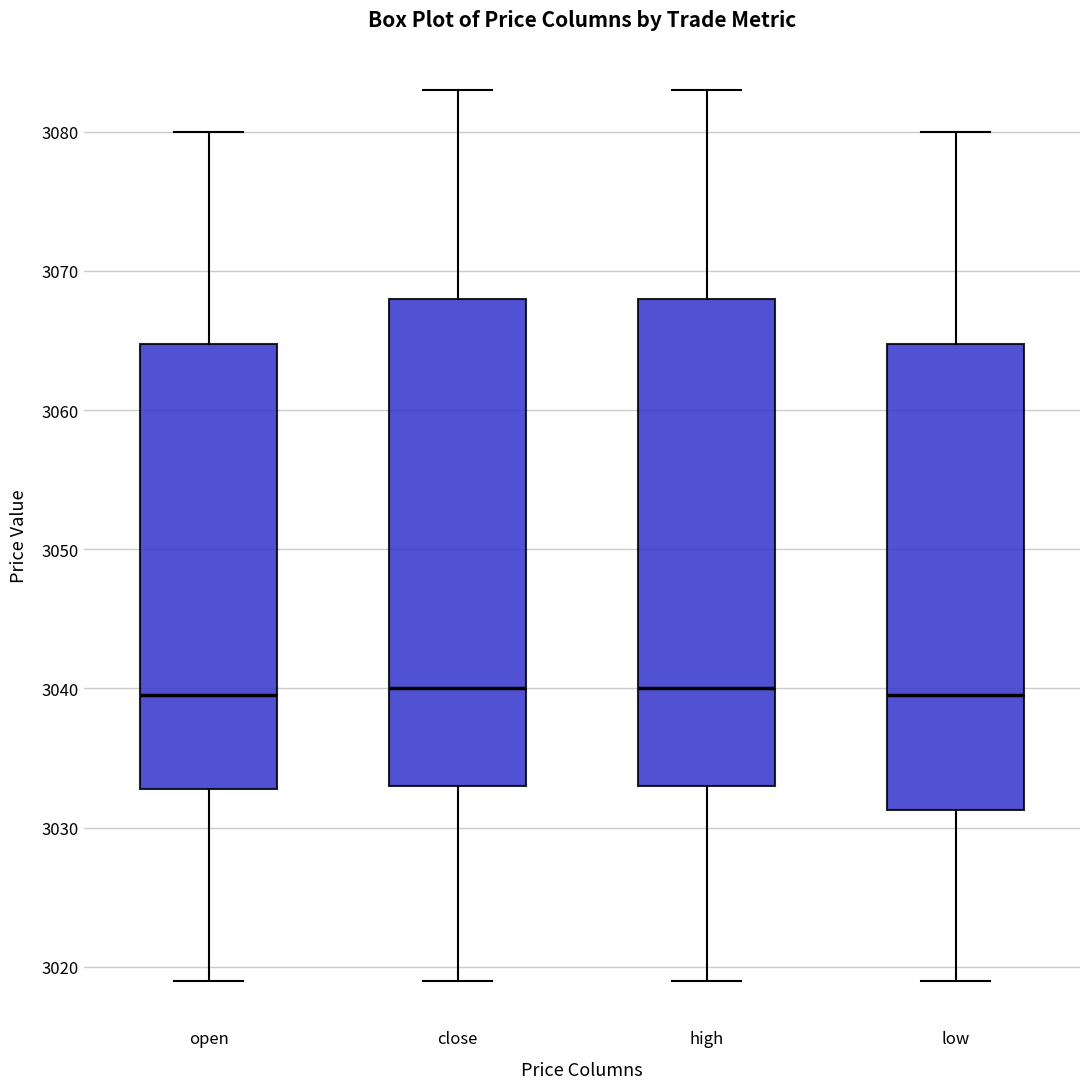

Reading left to right, transcribe this box plot: for each box, give where its median line is, the range the box spans, and where its two whiskers end, as read against the y-axis. The values are not printed on the chart, so give them approximately, as read against the axis.

open: median 3040, box 3033 to 3065, whiskers 3019 to 3080
close: median 3040, box 3033 to 3068, whiskers 3019 to 3083
high: median 3040, box 3033 to 3068, whiskers 3019 to 3083
low: median 3040, box 3031 to 3065, whiskers 3019 to 3080